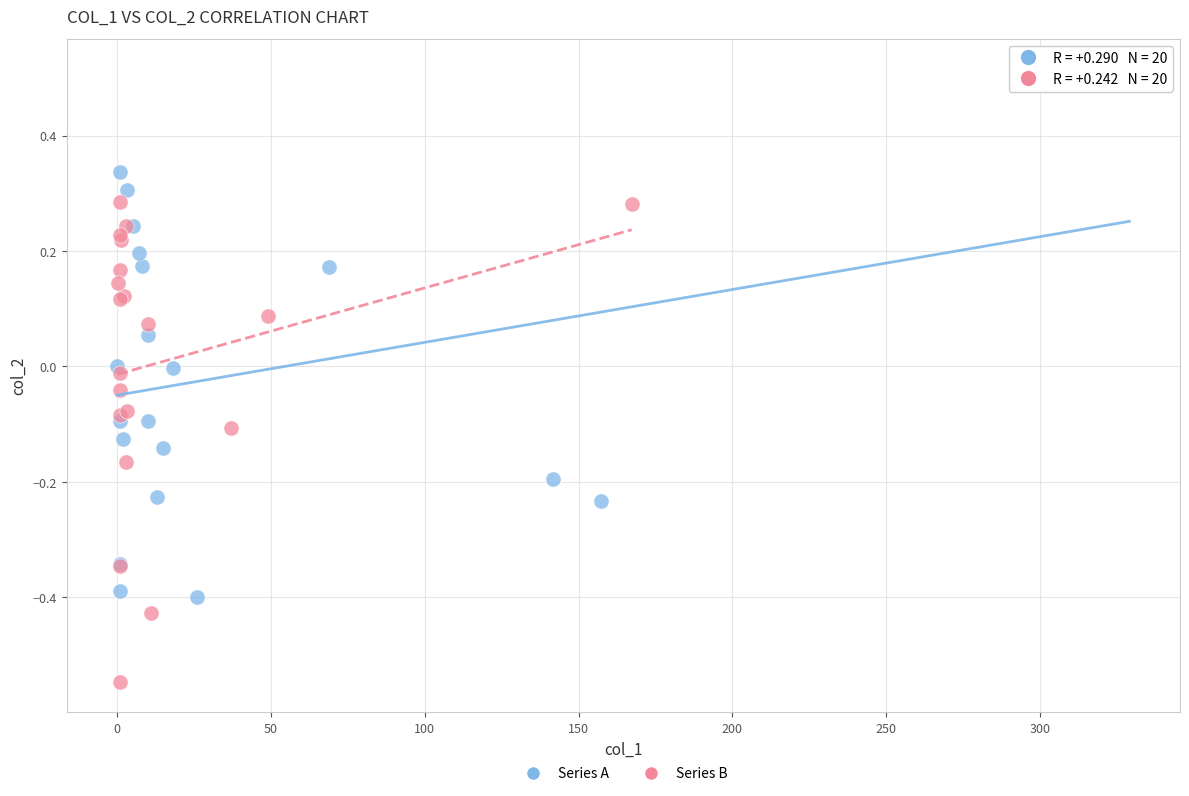

Which series has the widest spread of Y values?

Series A